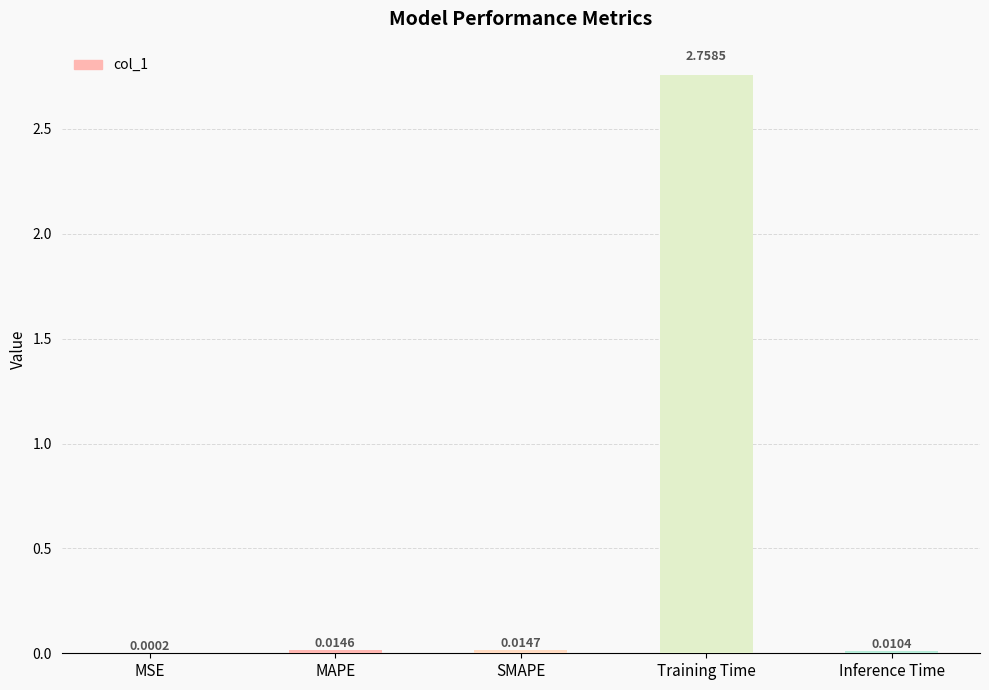

Are the bars horizontal?

No